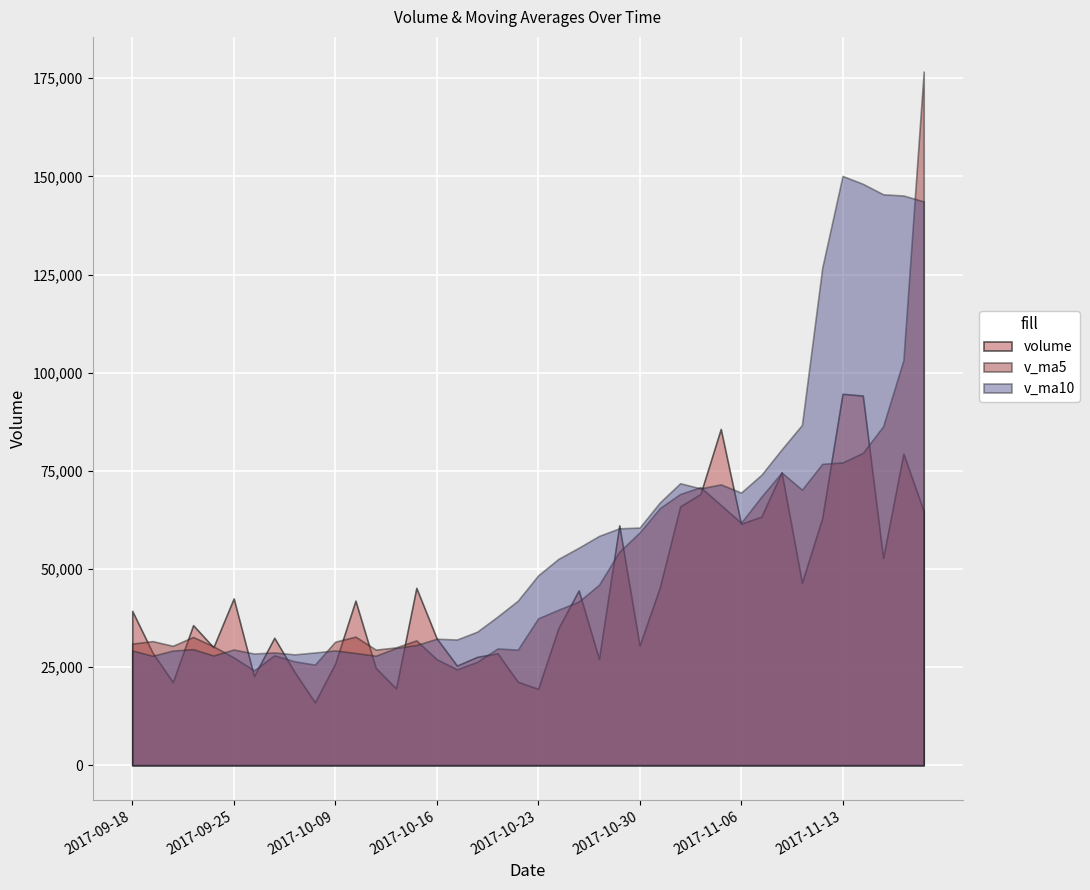

How many data points in v_ma10 are less than 48359?

20